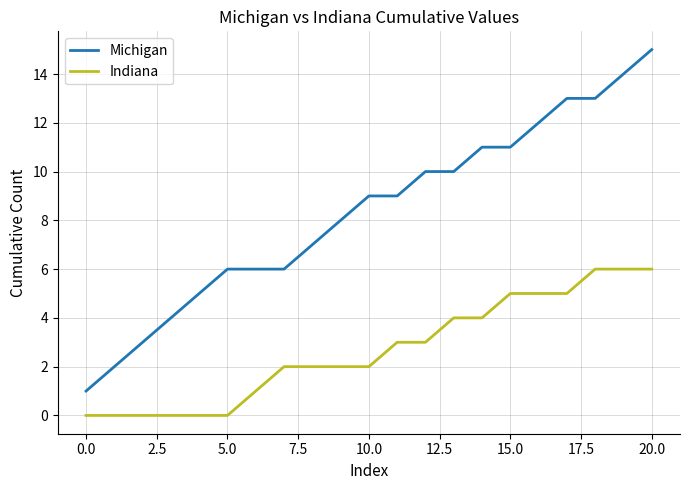

Rank the series by their maximum value, from lowest to highest.

Indiana, Michigan